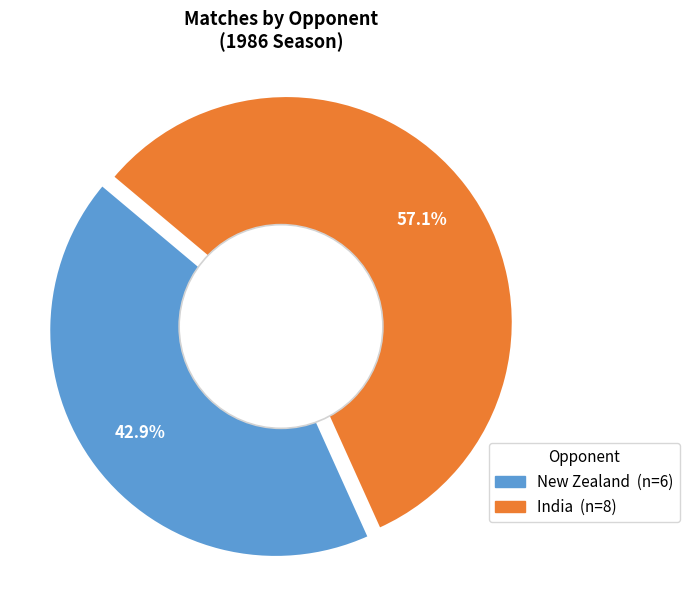

How many segments does this pie chart have?

2